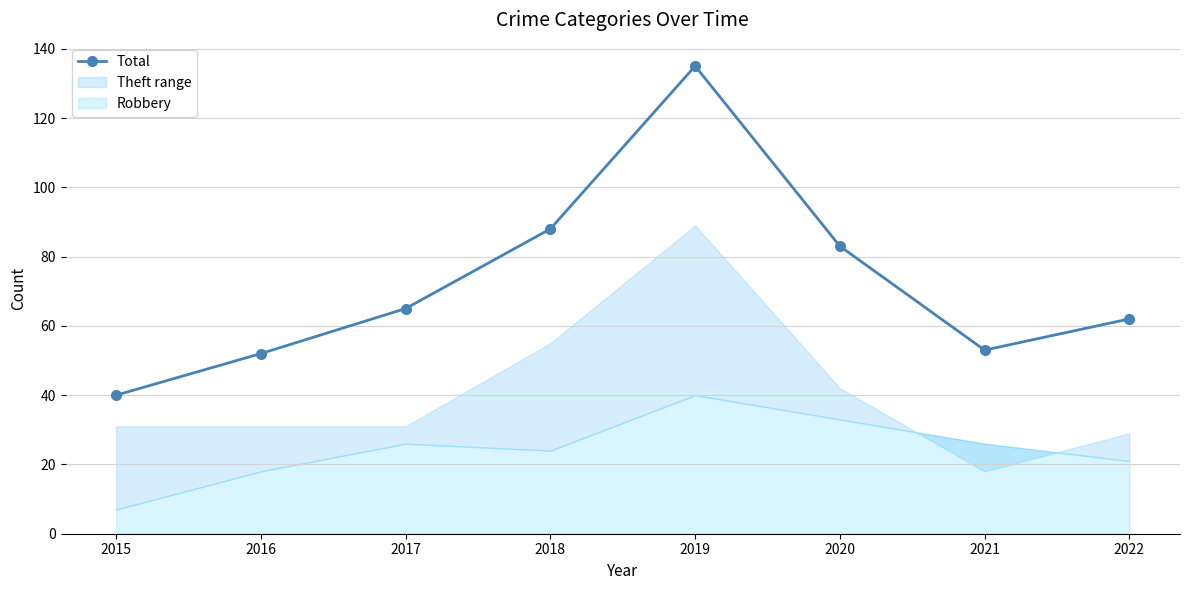

The chart shows a value of 62 at 2022. True or false?

True